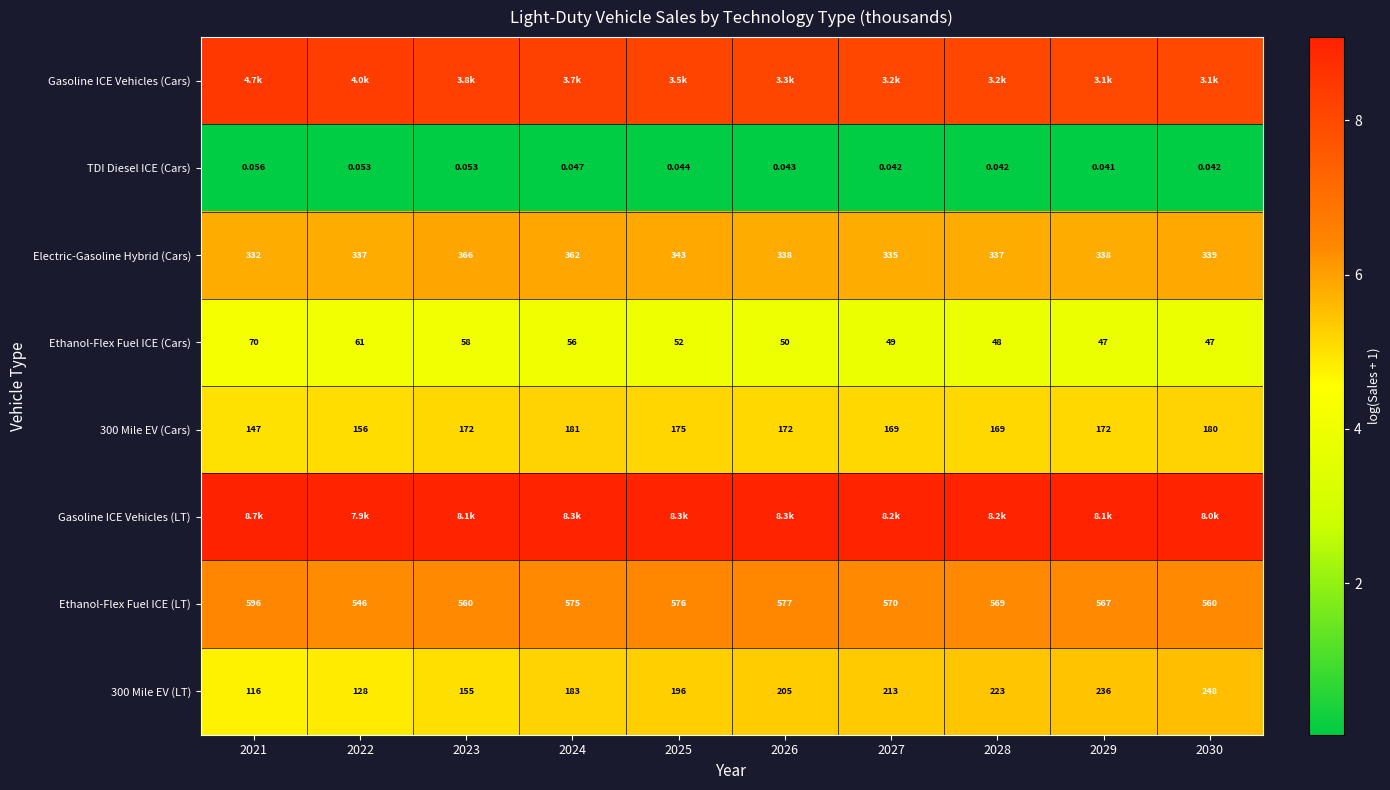

Is the value of 300 Mile EV (Cars) at 2025 greater than the value of Electric-Gasoline Hybrid (Cars) at 2024?

No